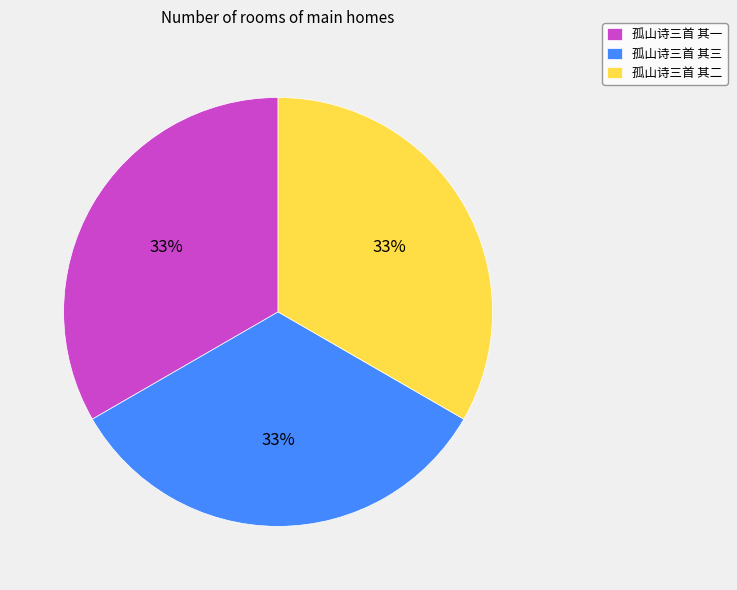

What percentage is the 孤山诗三首 其一 slice, to the nearest percent?

33%